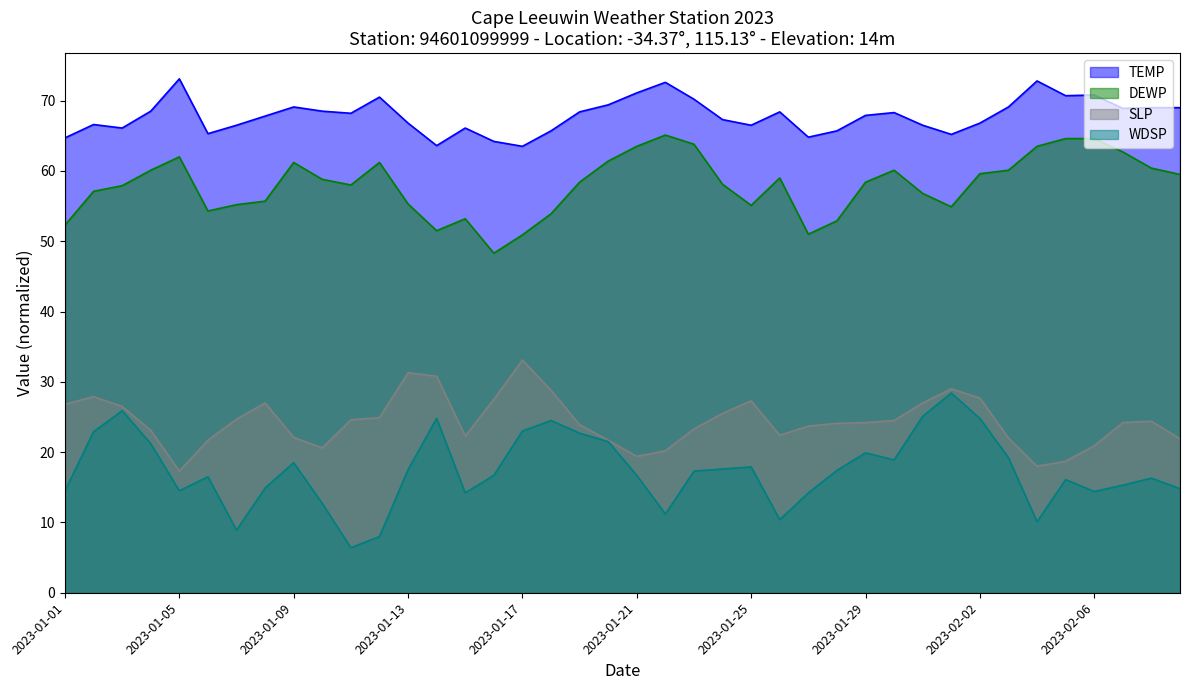

How many data points in SLP are less than 24?

18